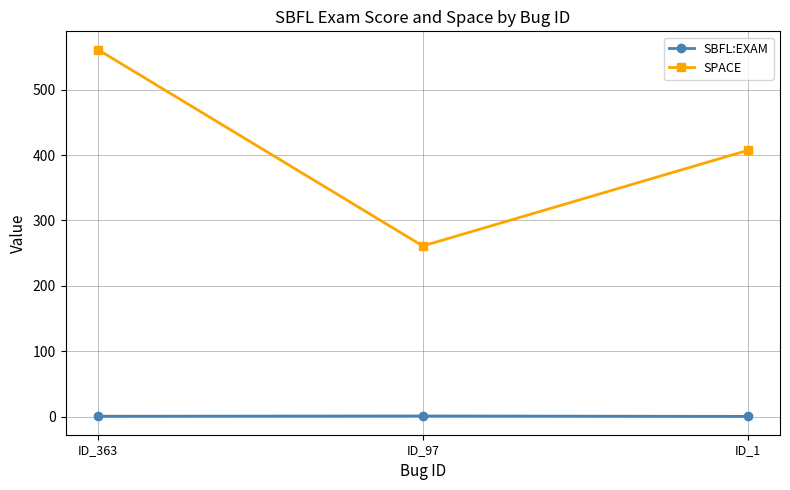

Rank the series by their maximum value, from highest to lowest.

SPACE, SBFL:EXAM